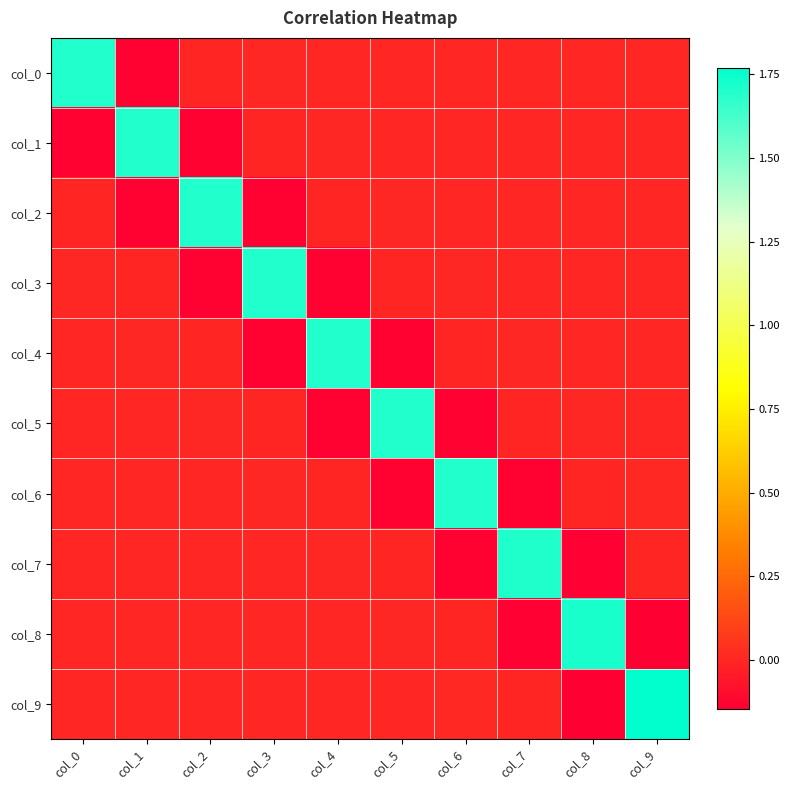

Which series has the widest spread of values?

col_9